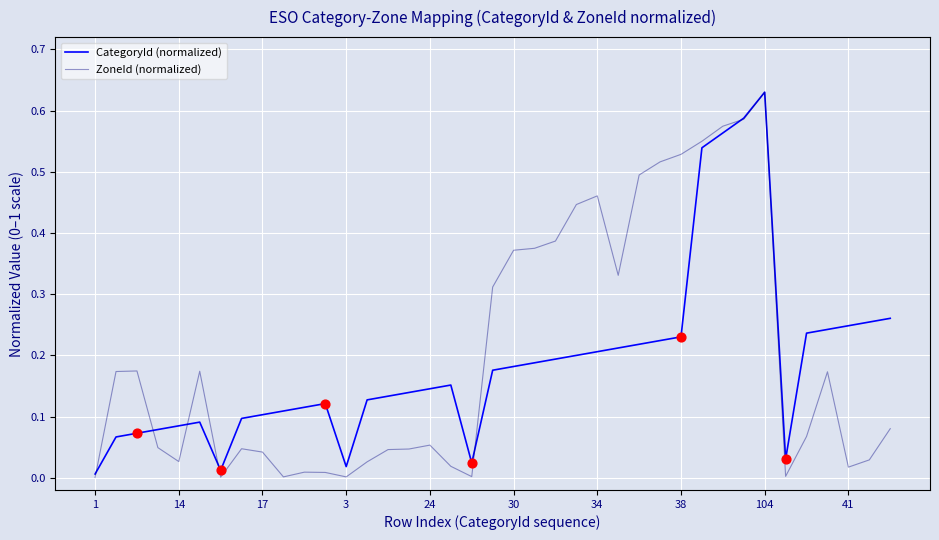

At how many categories does at least one series exceed 0?

39